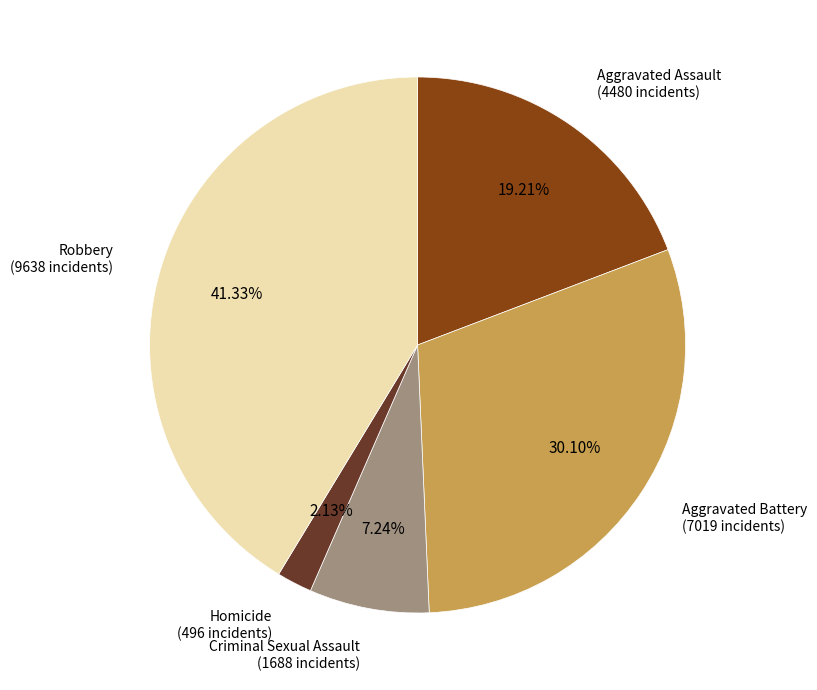

Does Aggravated Battery account for over 50% of the chart?

No